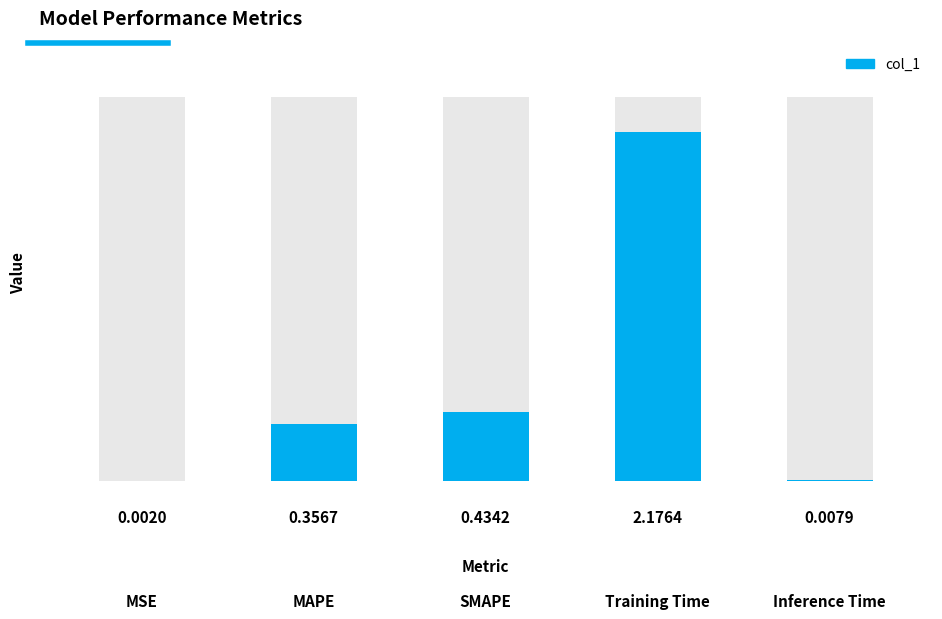

List the labels in order of value, largest first.

Training Time, SMAPE, MAPE, Inference Time, MSE